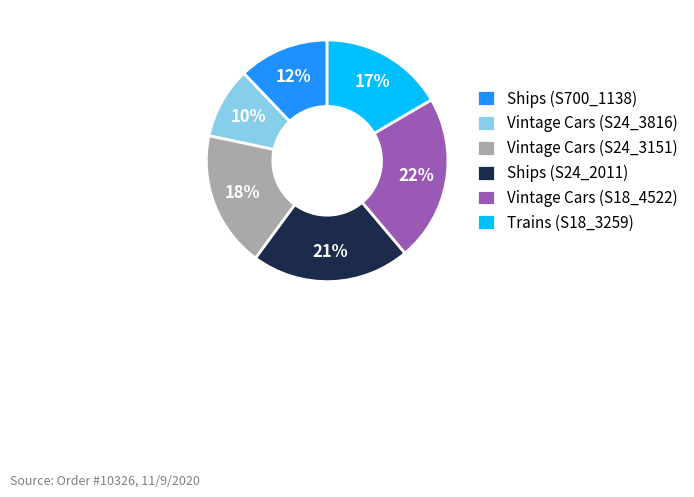

How many slices are in this pie chart?

6